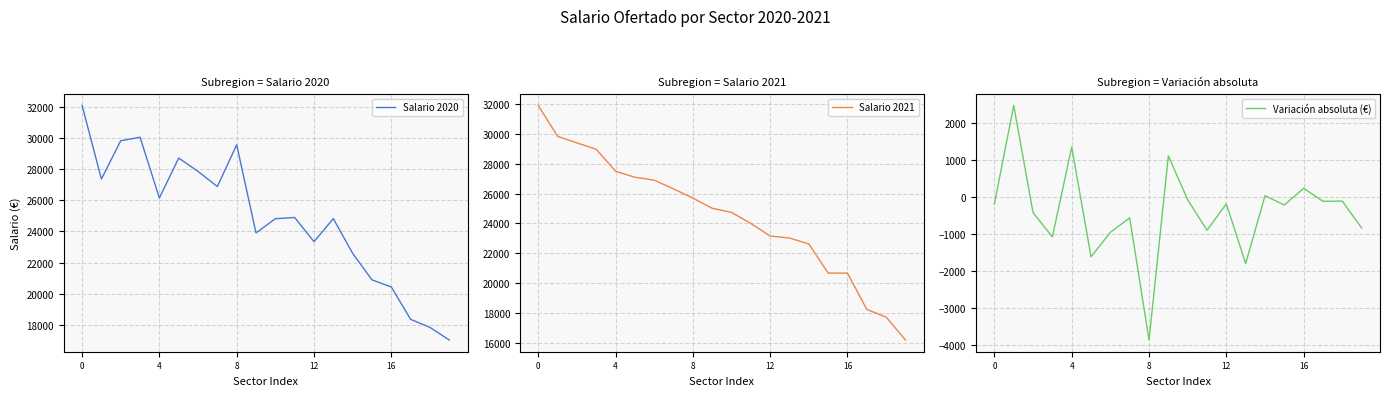

The value of Salario 2020 at 0 is 48473. True or false?

False